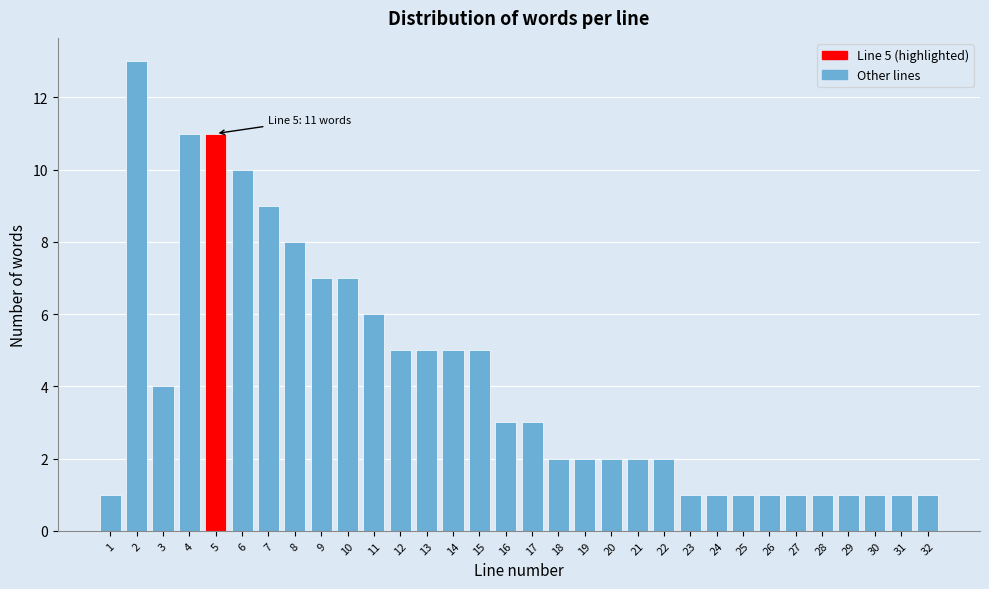

Over which range of the x-axis is the bar tallest?

1.5 to 2.5